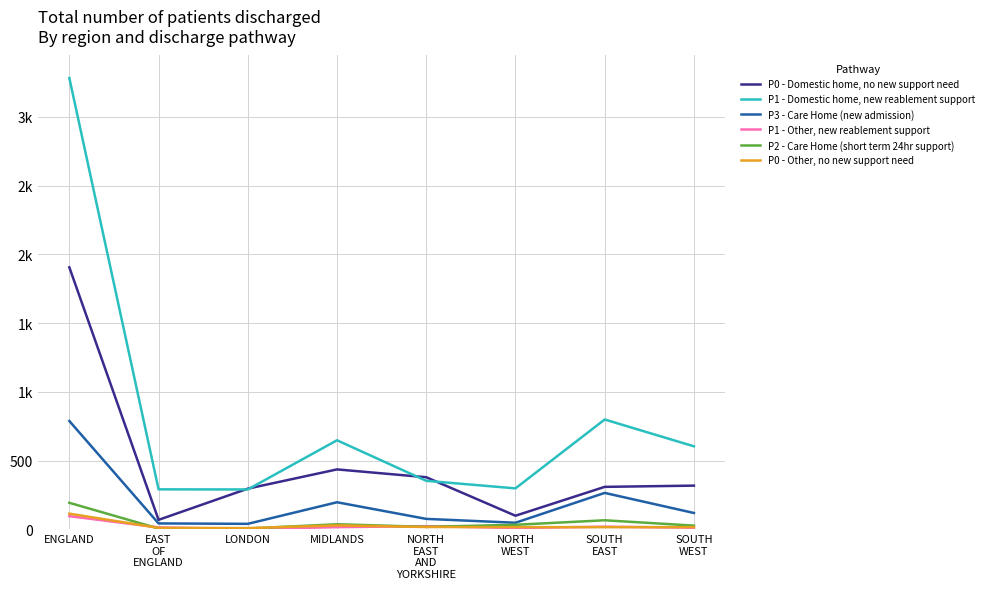

Reading left to right, extract all data points from this chart.

P0 - Domestic home, no new support need: ENGLAND=1906	EAST
OF
ENGLAND=69	LONDON=296	MIDLANDS=436	NORTH
EAST
AND
YORKSHIRE=379	NORTH
WEST=99	SOUTH
EAST=309	SOUTH
WEST=318
P1 - Domestic home, new reablement support: ENGLAND=3283	EAST
OF
ENGLAND=291	LONDON=290	MIDLANDS=648	NORTH
EAST
AND
YORKSHIRE=353	NORTH
WEST=298	SOUTH
EAST=799	SOUTH
WEST=604
P3 - Care Home (new admission): ENGLAND=788	EAST
OF
ENGLAND=43	LONDON=40	MIDLANDS=197	NORTH
EAST
AND
YORKSHIRE=76	NORTH
WEST=48	SOUTH
EAST=265	SOUTH
WEST=119
P1 - Other, new reablement support: ENGLAND=96	EAST
OF
ENGLAND=14	LONDON=2	MIDLANDS=16	NORTH
EAST
AND
YORKSHIRE=23	NORTH
WEST=10	SOUTH
EAST=19	SOUTH
WEST=12
P2 - Care Home (short term 24hr support): ENGLAND=193	EAST
OF
ENGLAND=6	LONDON=6	MIDLANDS=37	NORTH
EAST
AND
YORKSHIRE=18	NORTH
WEST=33	SOUTH
EAST=66	SOUTH
WEST=27
P0 - Other, no new support need: ENGLAND=114	EAST
OF
ENGLAND=11	LONDON=9	MIDLANDS=29	NORTH
EAST
AND
YORKSHIRE=17	NORTH
WEST=16	SOUTH
EAST=16	SOUTH
WEST=16